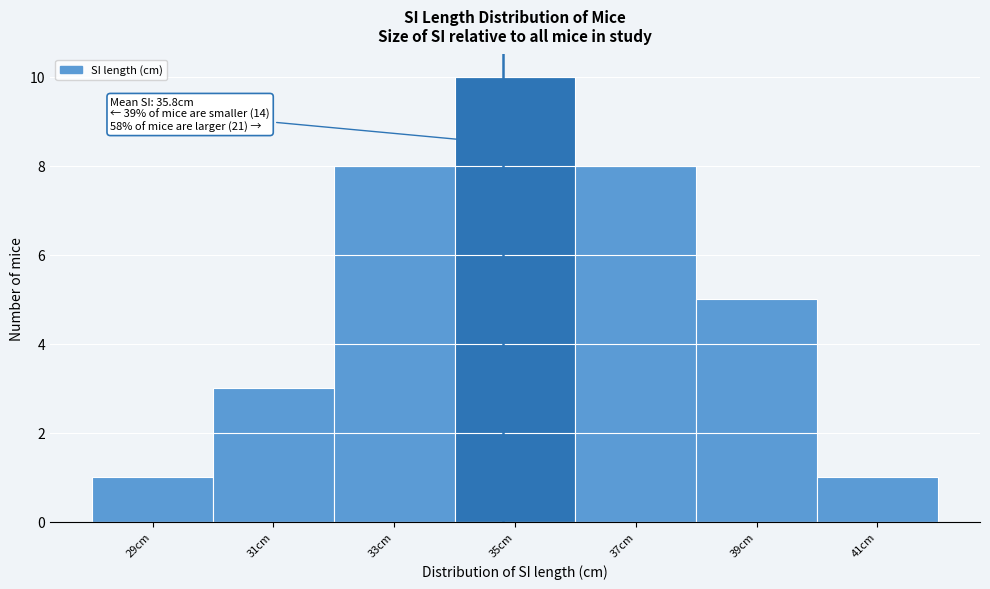

Reading left to right, transcribe all the data shown in this chart.

29cm=1	31cm=3	33cm=8	35cm=10	37cm=8	39cm=5	41cm=1